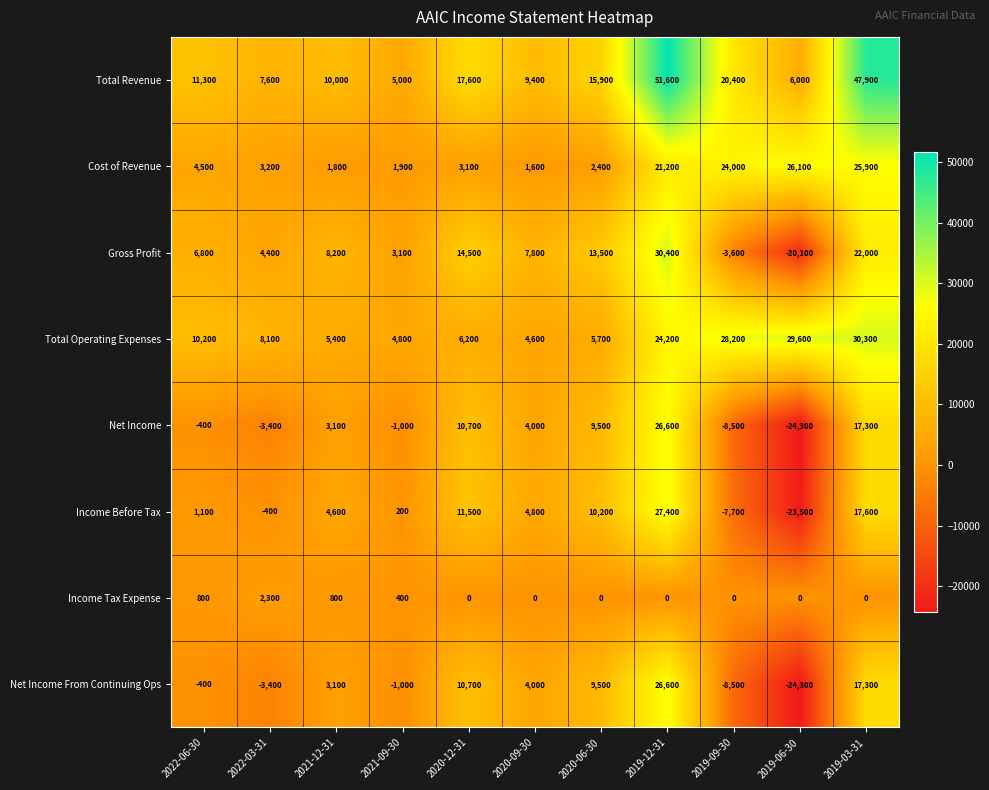

What is the lowest value of the Net Income From Continuing Ops series?

-24300